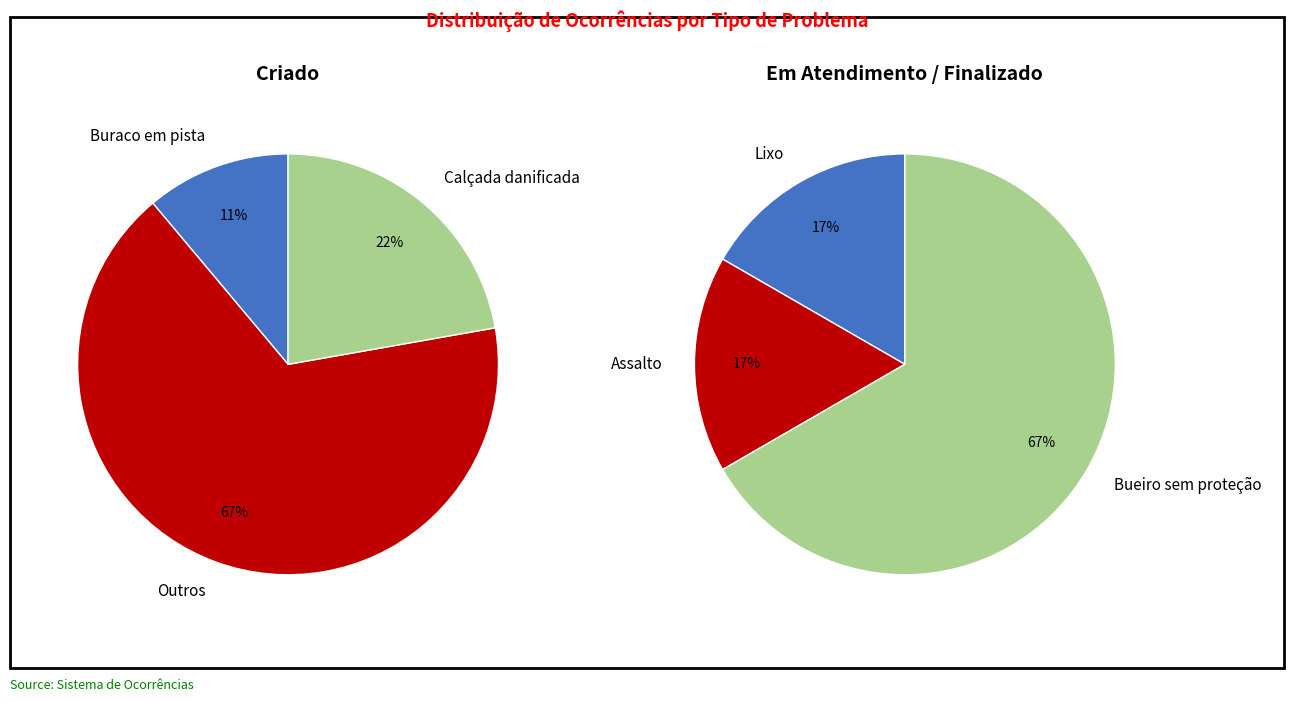

True or false: Buraco em pista accounts for 18% of the total.

False